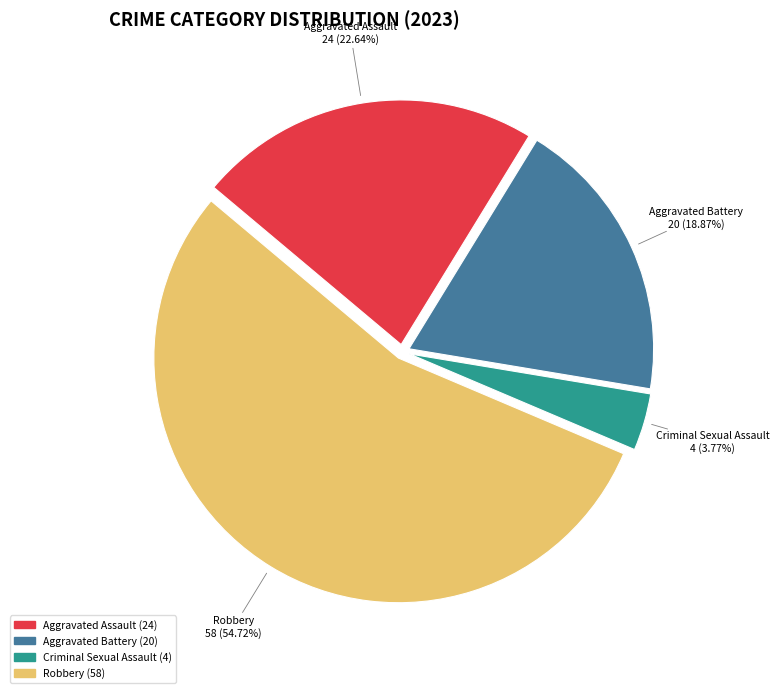

What is the ratio of the value at Robbery to the value at Aggravated Battery?

2.9